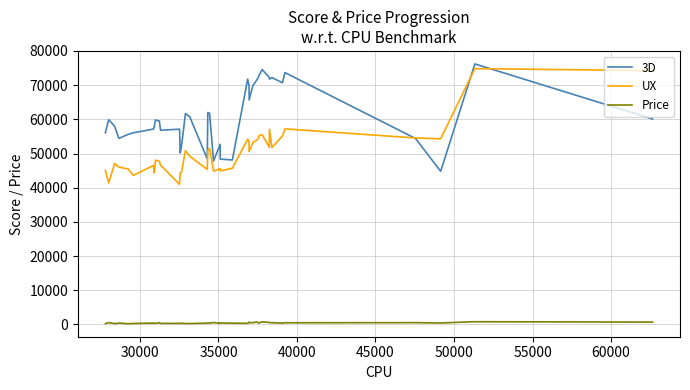

List the series in order of their overall mean, highest first.

3D, UX, Price